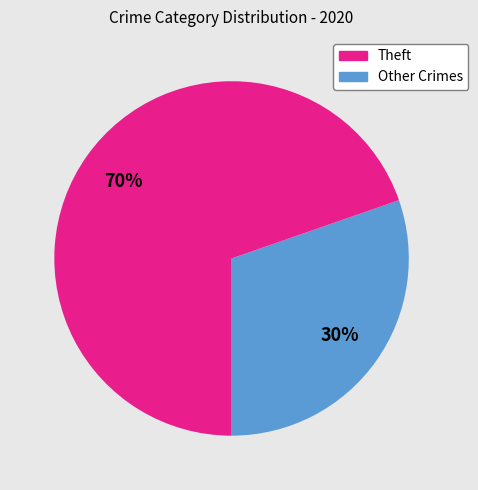

To the nearest percent, what is the average slice percentage?

50%